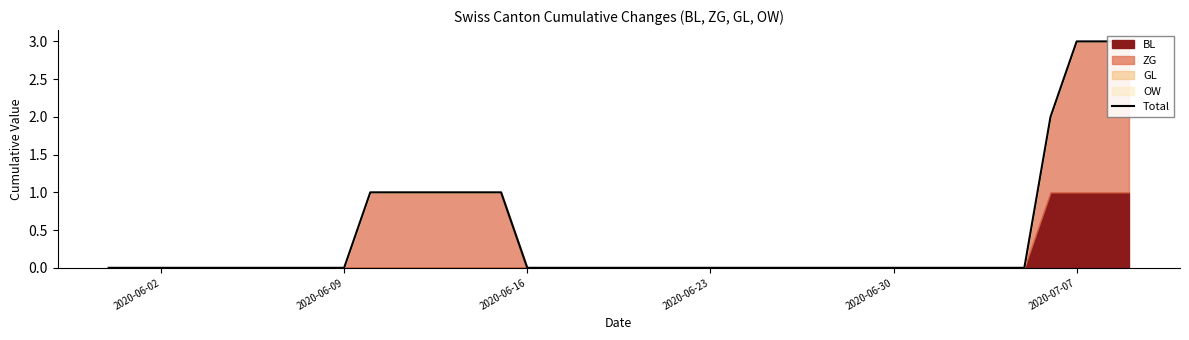

How many categories are shown in the chart?

40